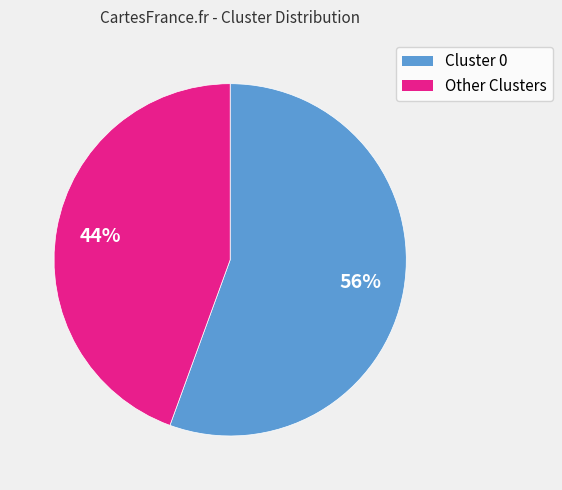

How many slices are in this pie chart?

2